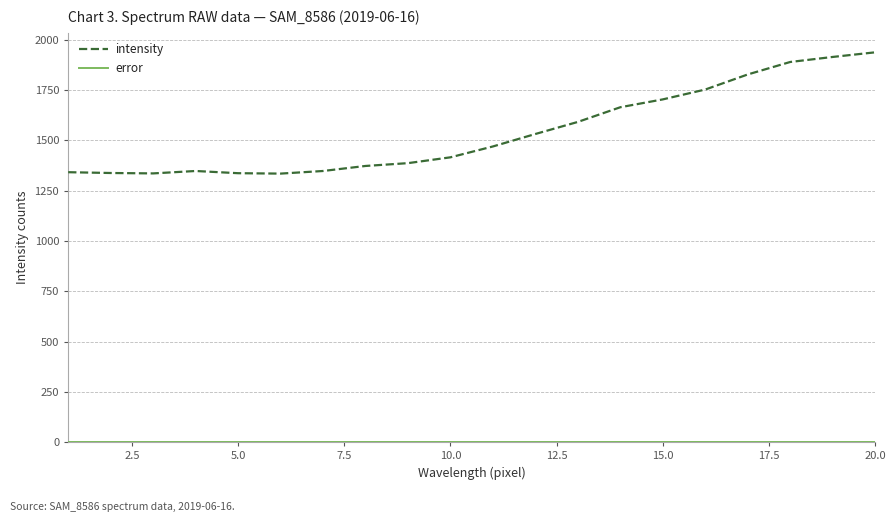

What is the maximum value shown in the chart?

1938